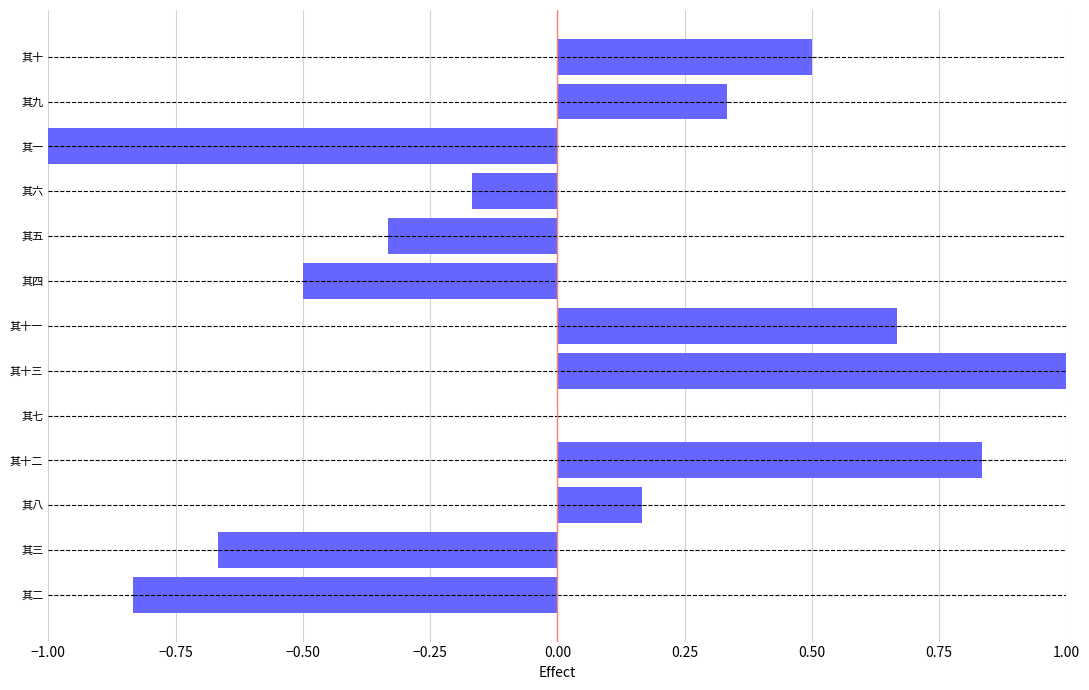

What is the change in value from 其二 to 其九?

+1.2